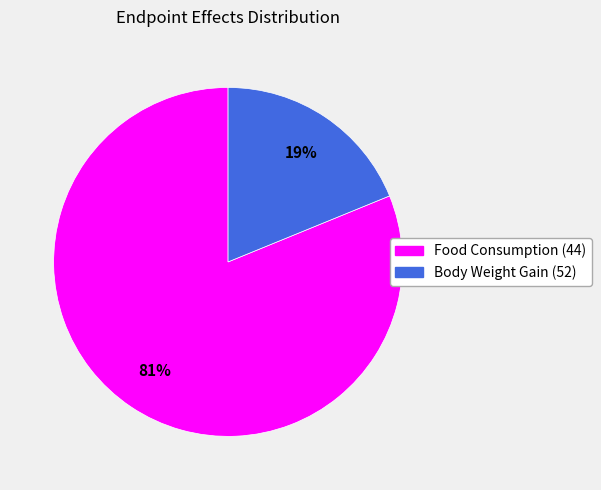

Is there any slice that represents more than half of the pie?

Yes